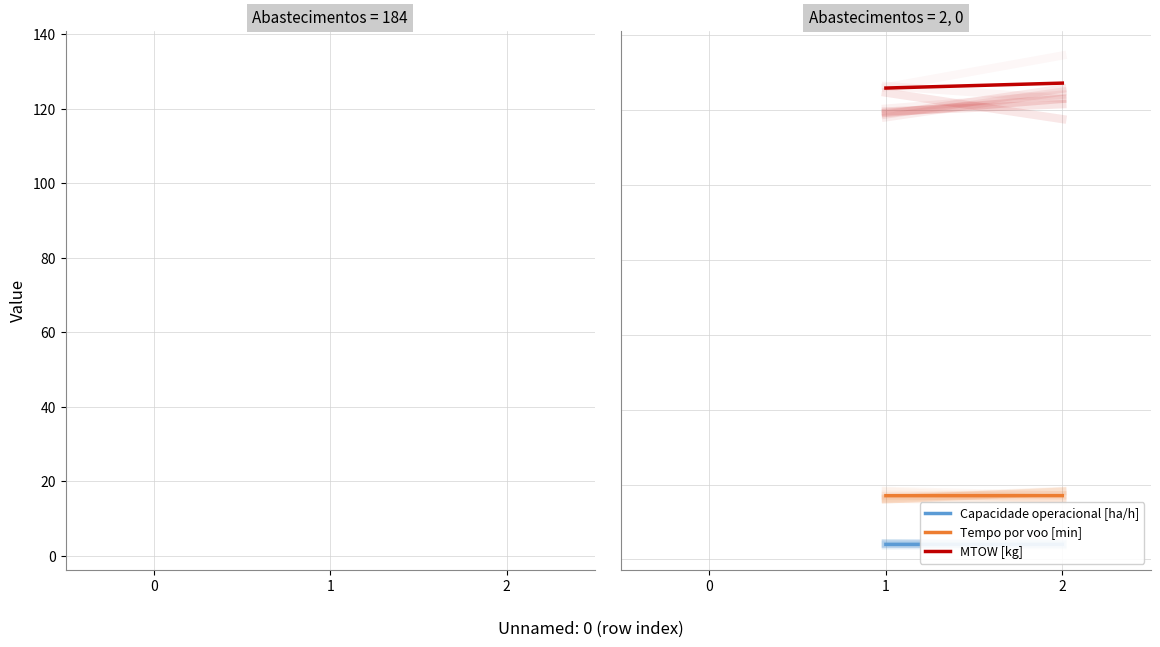

True or false: Capacidade operacional [ha/h] has a value of 2.3 at 0.

False